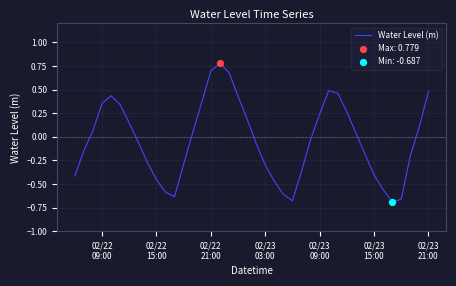

What is the greatest value displayed?

0.8